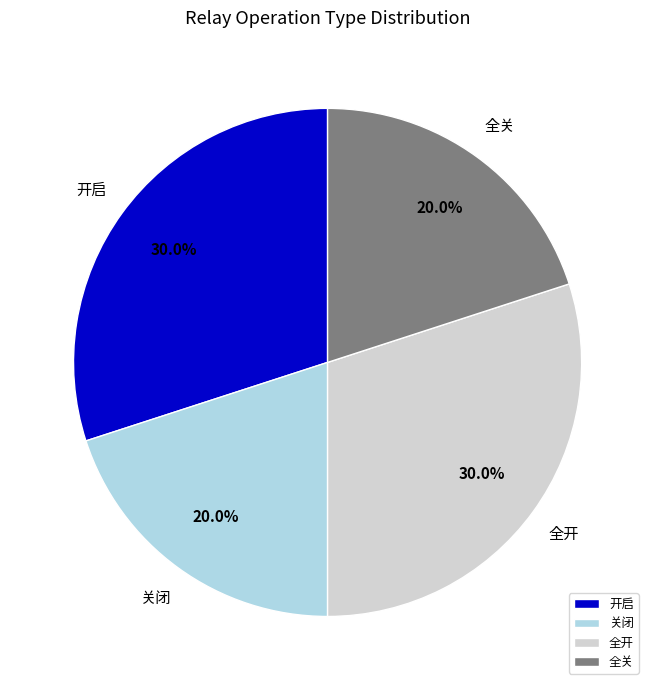

What portion of the pie excludes 开启?

70.0%